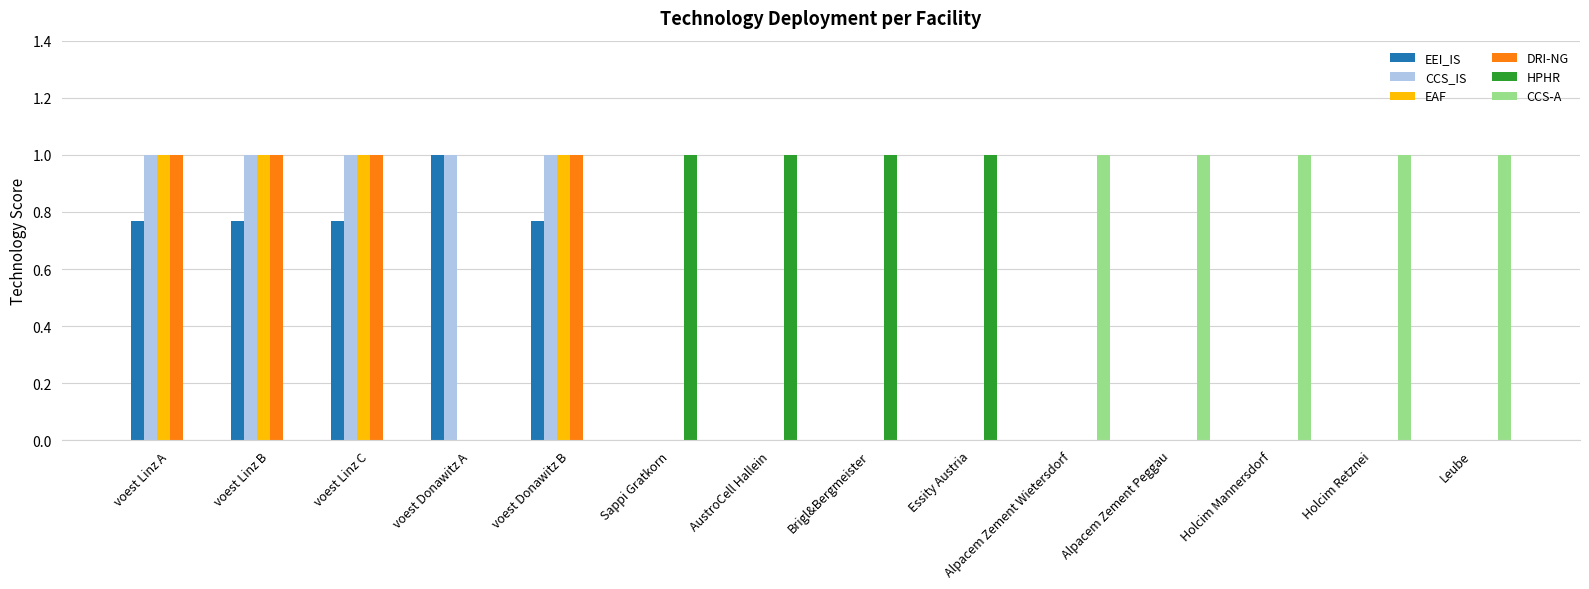

What is the sum of all EEI_IS values?

4.1